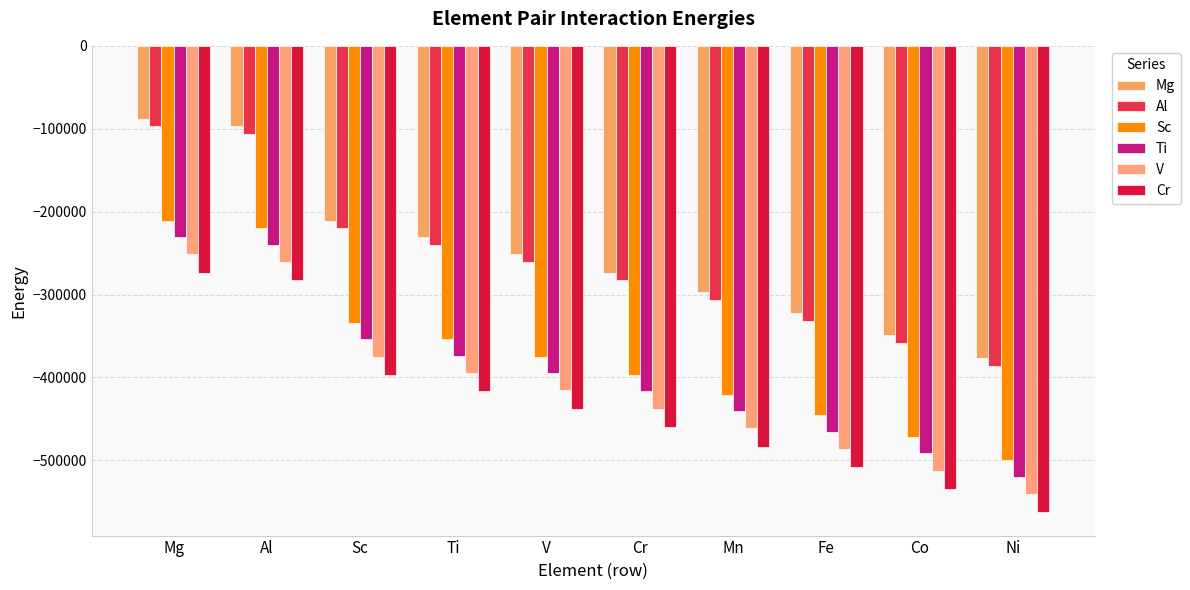

The Cr series shows -397126.0 at Sc. True or false?

True